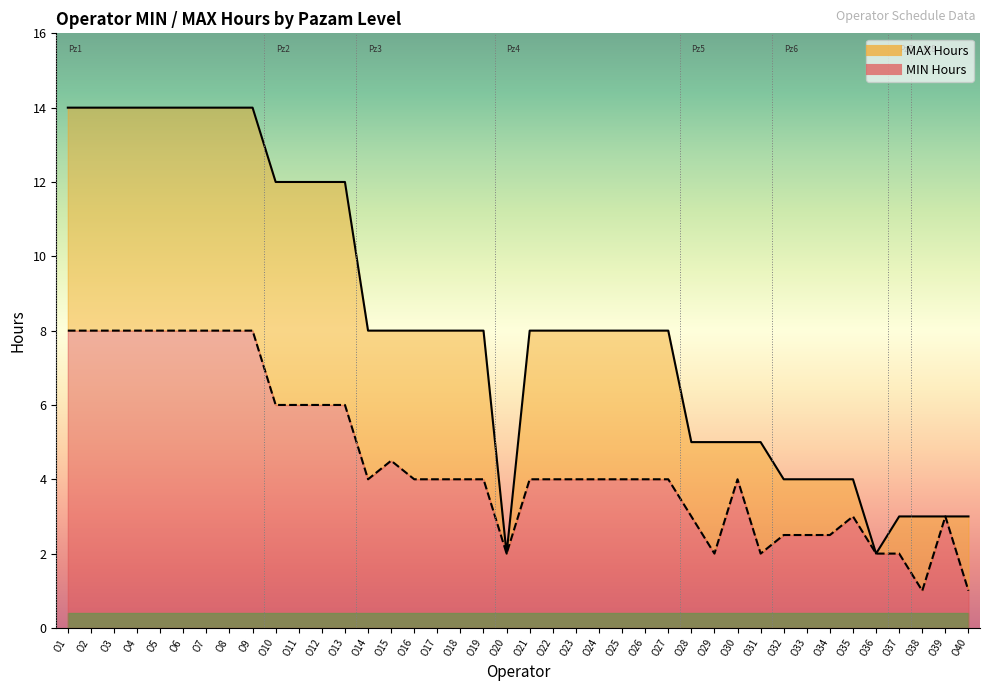

The MIN series shows 6.0 at O12. True or false?

True